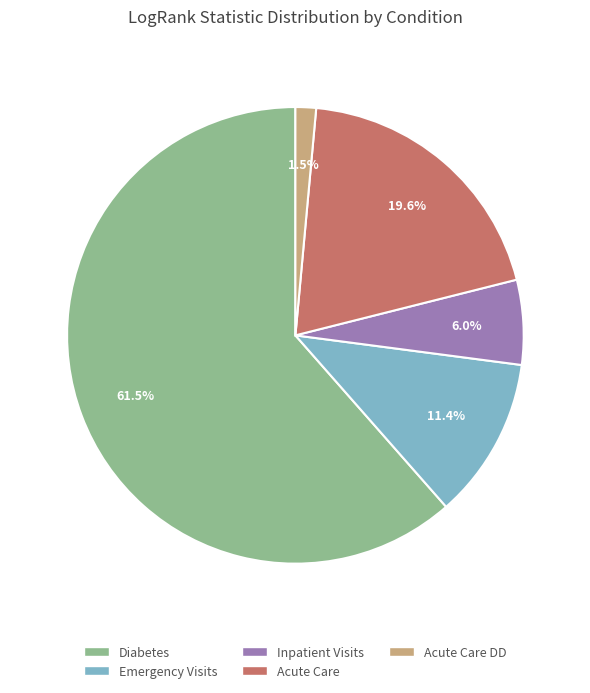

Is there any slice that represents more than half of the pie?

Yes